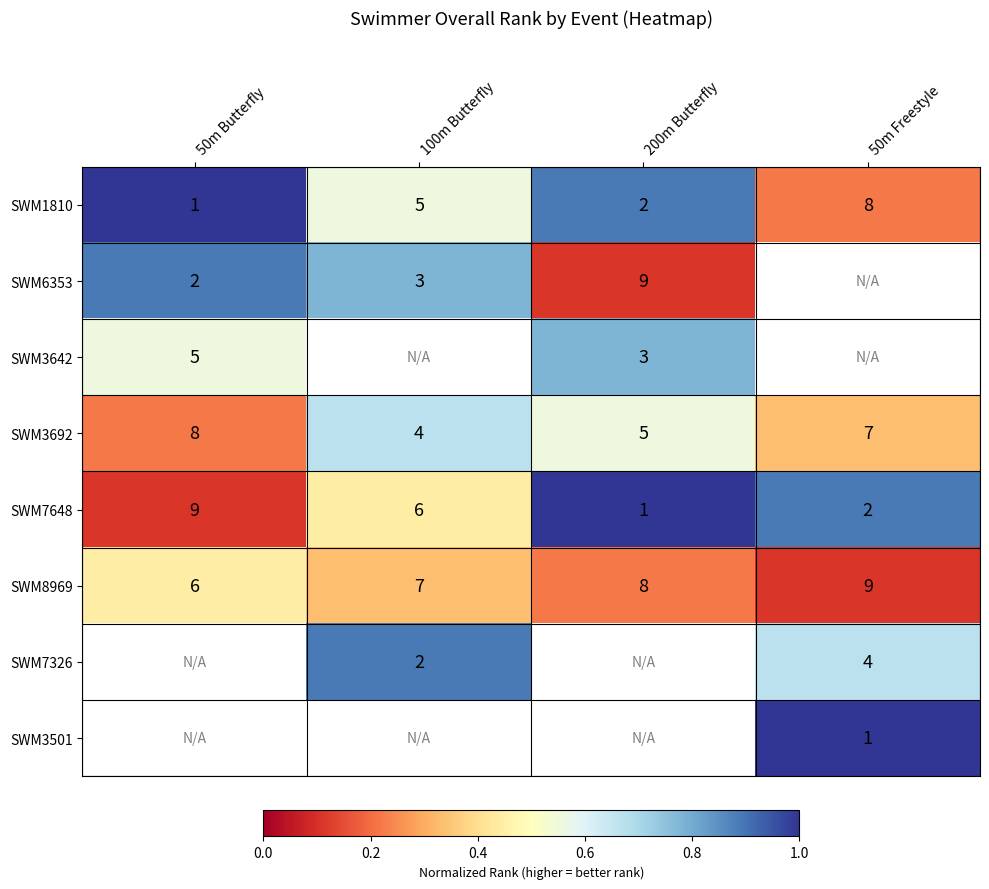

What is the difference between the highest and lowest values at 50m Butterfly?

0.9